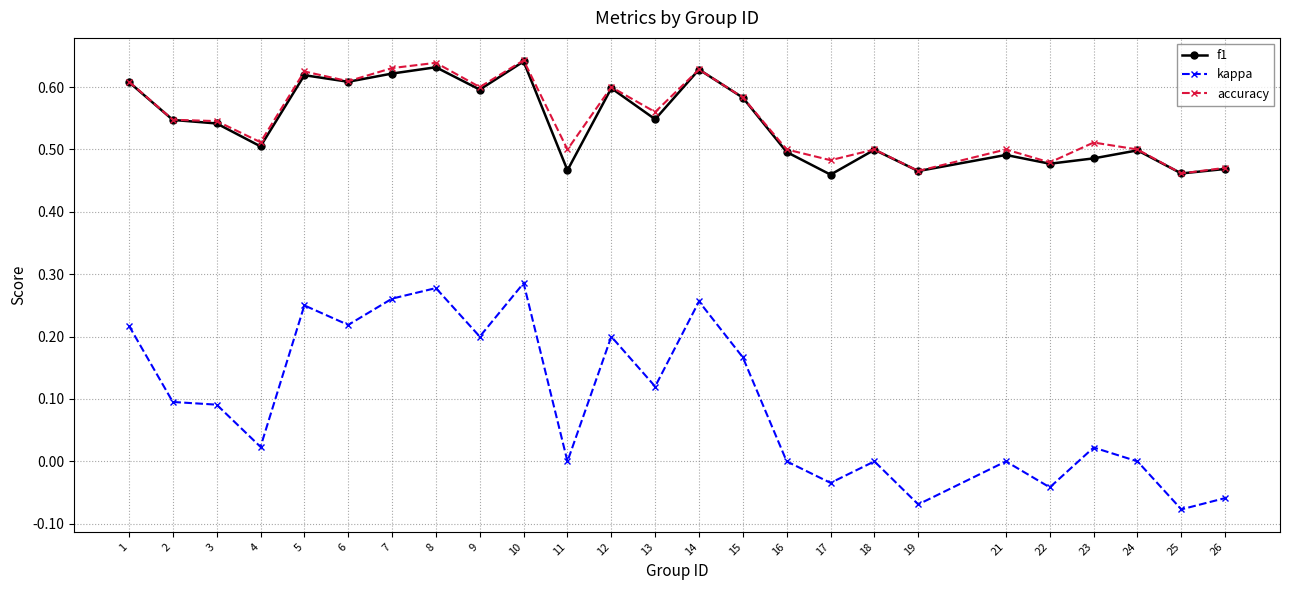

True or false: kappa has more than 2 points higher than both neighbors.

True